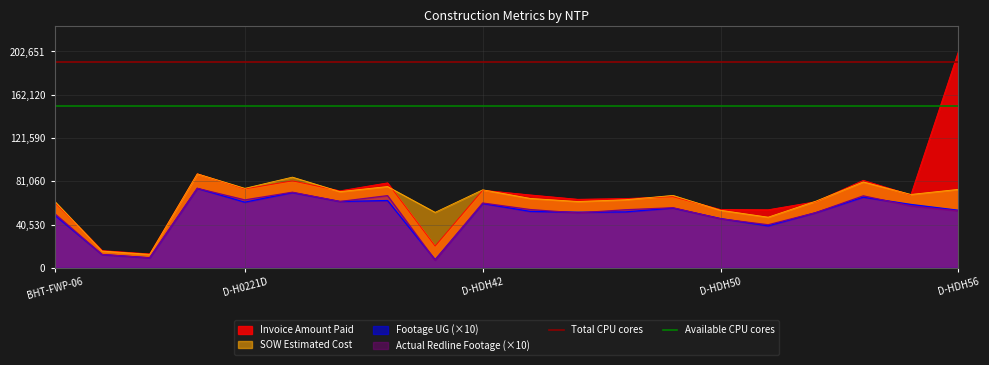

Does the chart have visible grid lines?

Yes